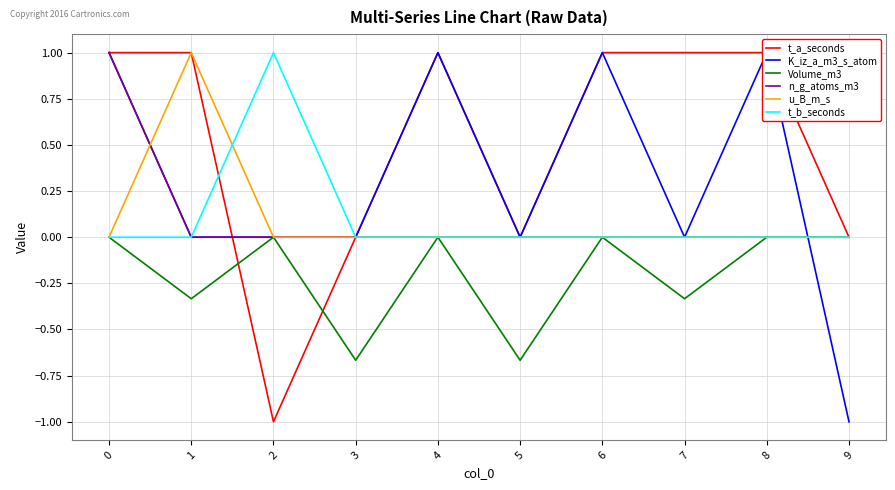

Rank the categories by n_g_atoms_m3 value from highest to lowest.

0, 1, 2, 3, 4, 5, 6, 7, 8, 9